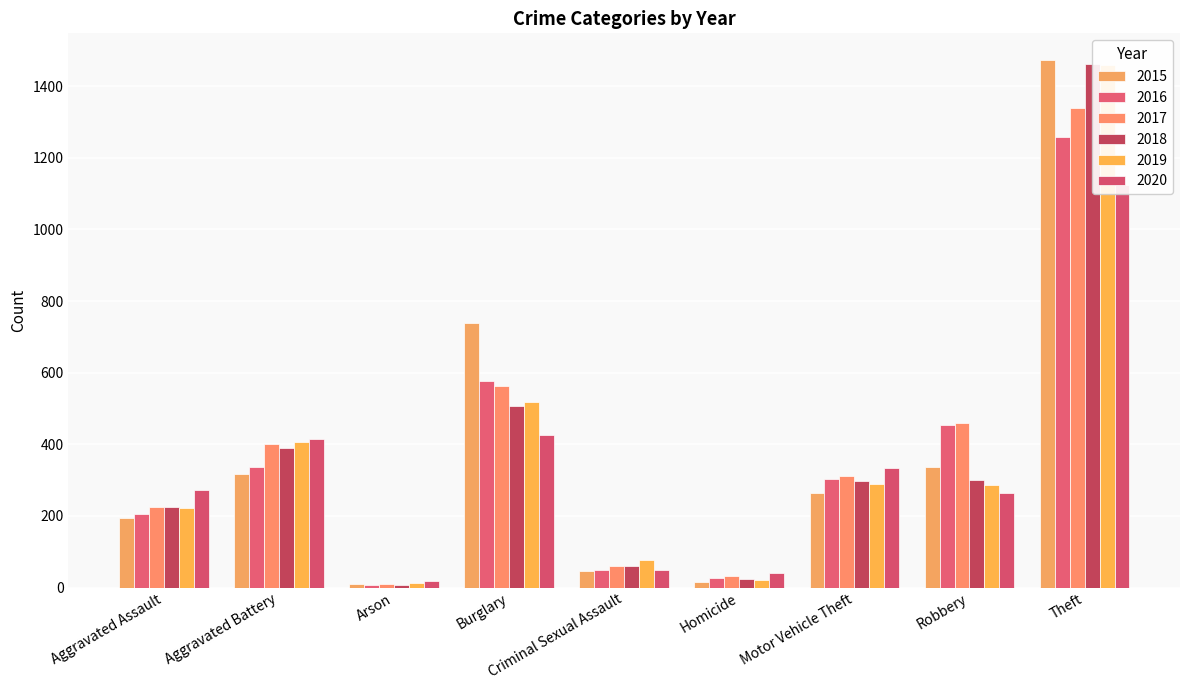

True or false: 2019 has a value of 287 at Robbery.

True